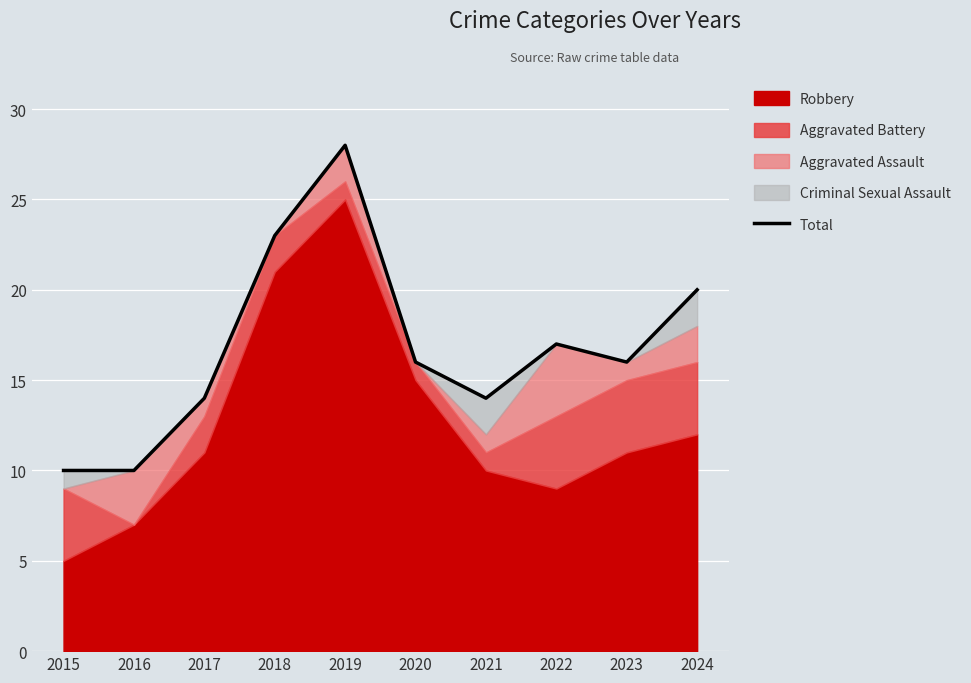

How many lines are shown in the chart?

1